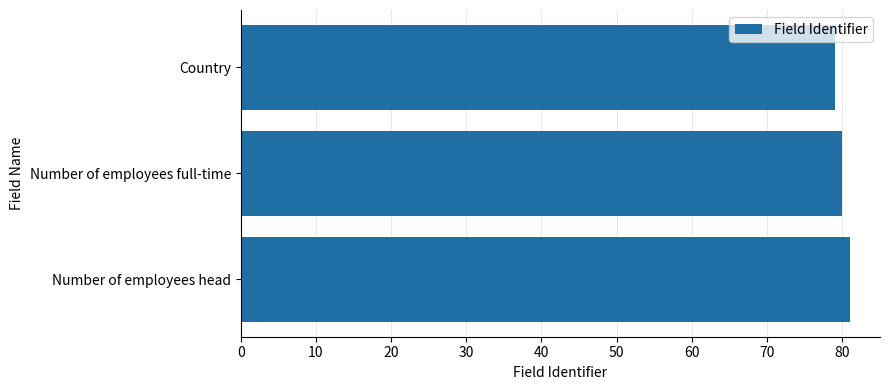

What is the average value?

80